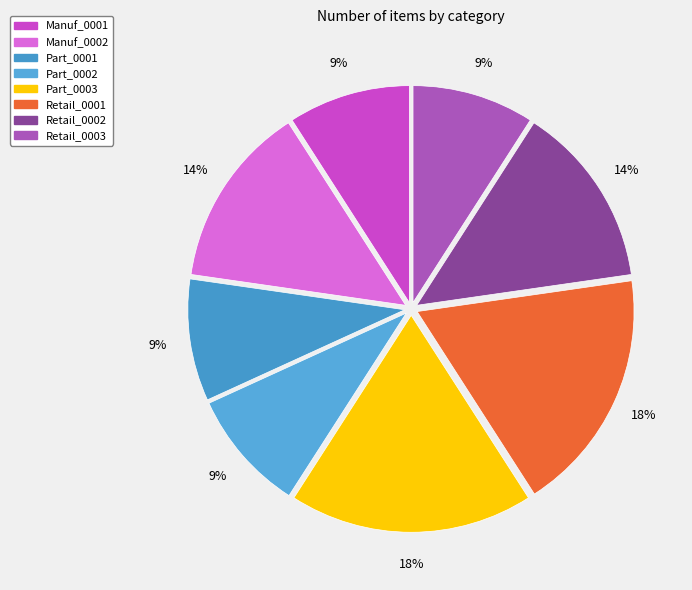

Combined, do Part_0003 and Part_0002 account for over 50%?

No